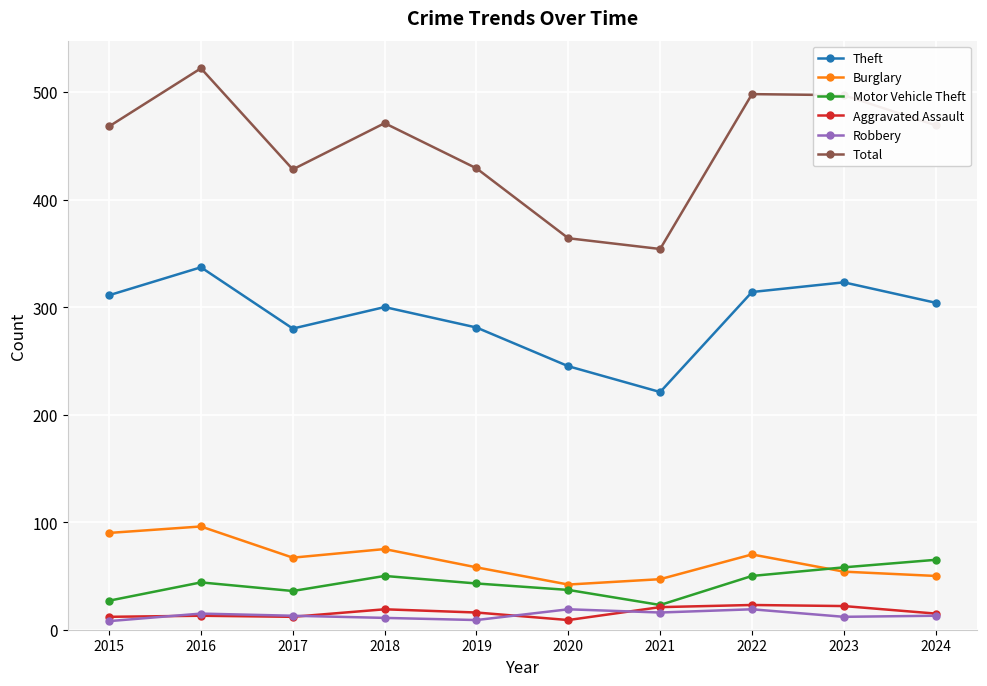

What is the sum of all Aggravated Assault values?

162